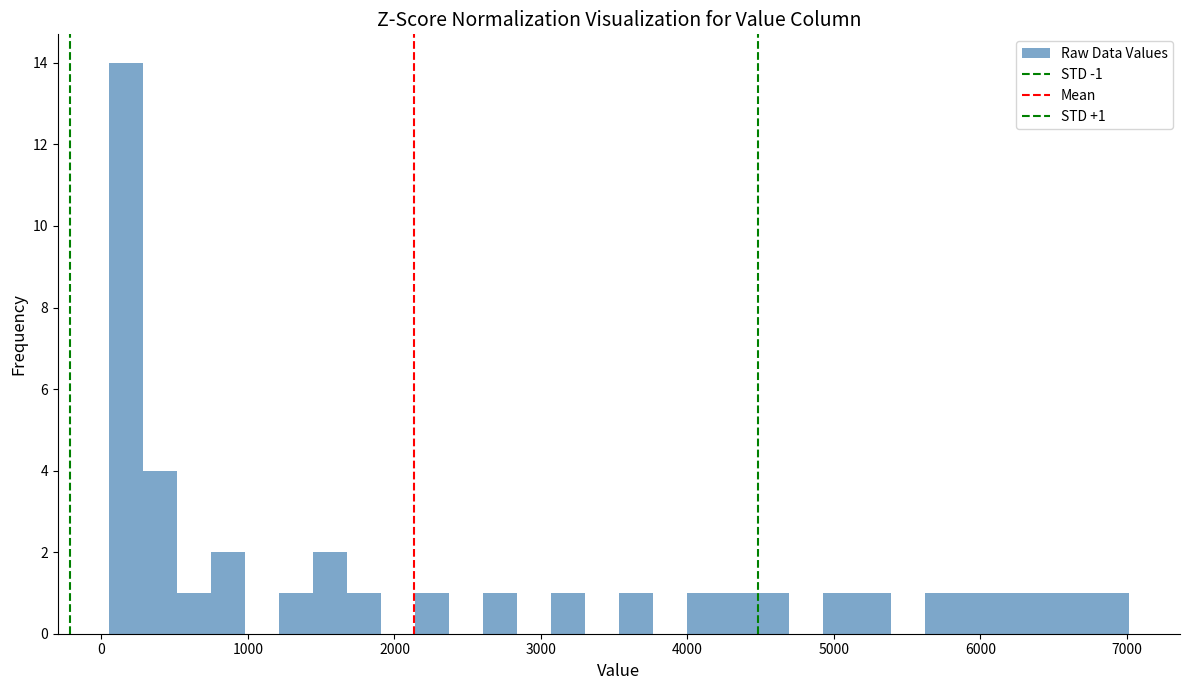

Around what value on the x-axis is the tallest bar? Give the approximate position of its centre, as read against the axis.

200